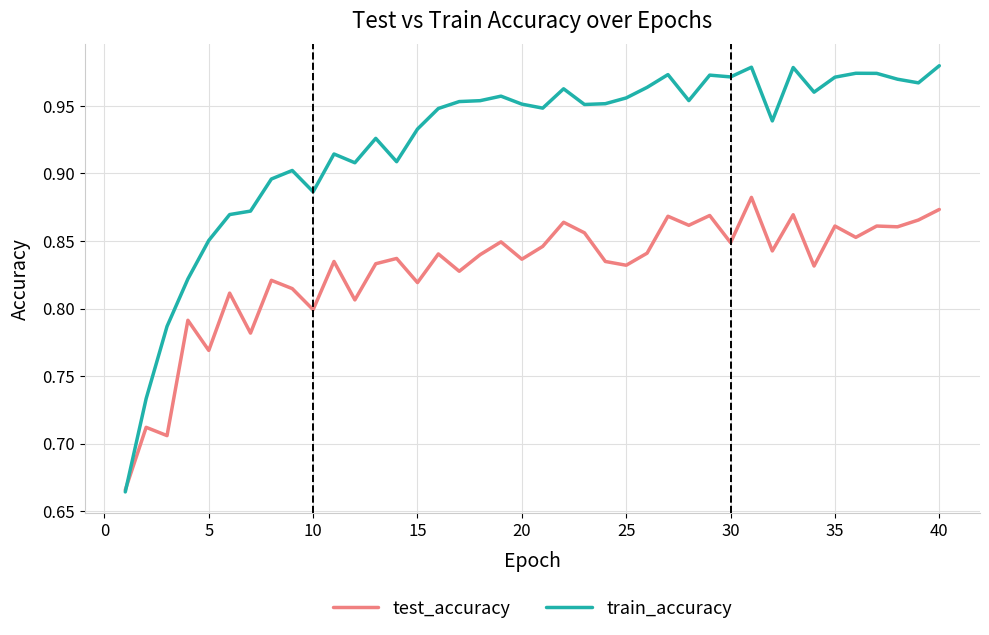

What are all the series names shown in the legend?

test_accuracy, train_accuracy